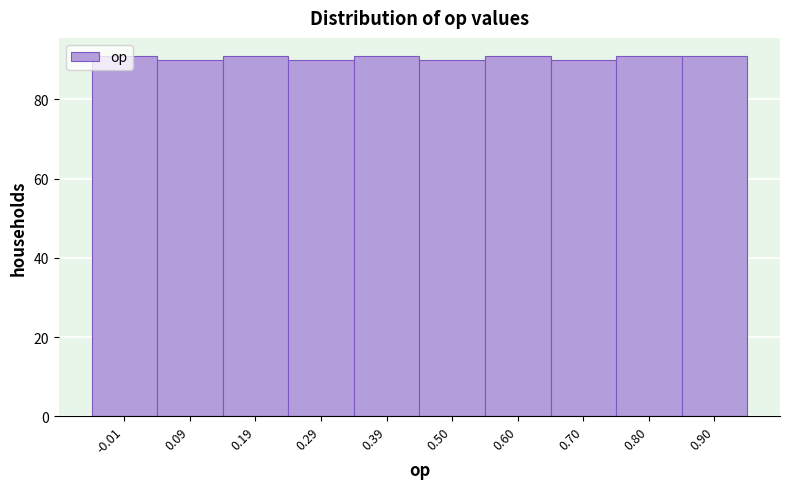

What is the ratio of the value at 0.09 to the value at 0.60?

1.0